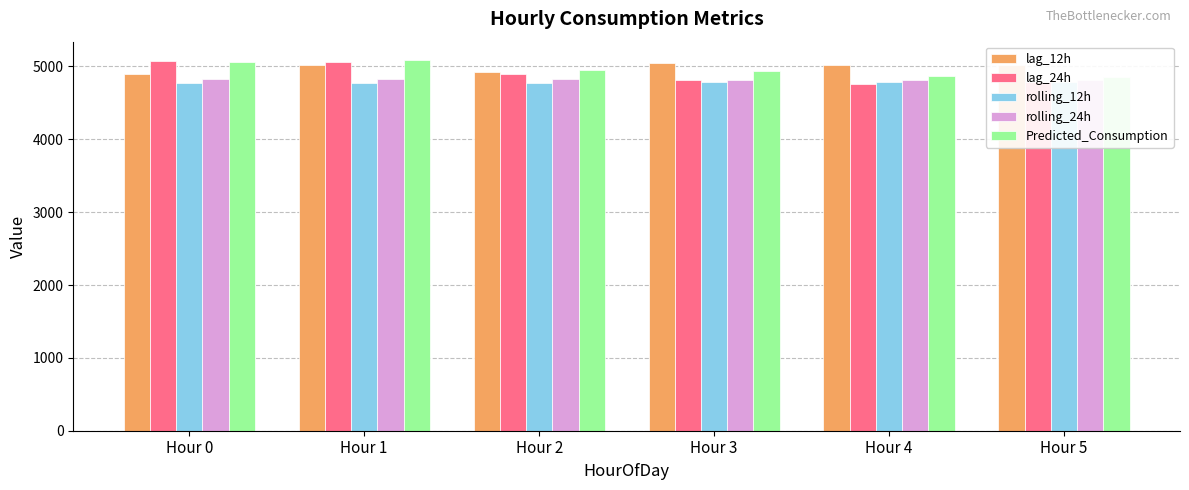

Is it true that Predicted_Consumption equals 3214.1 at Hour 0?

False